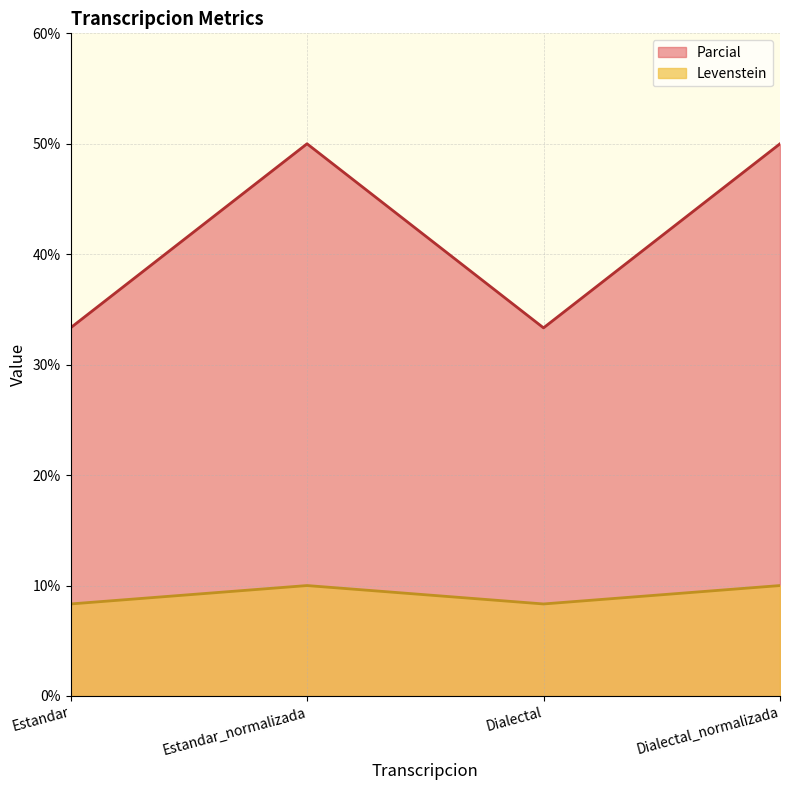

Where is Levenstein nearest to the value 41?

Estandar